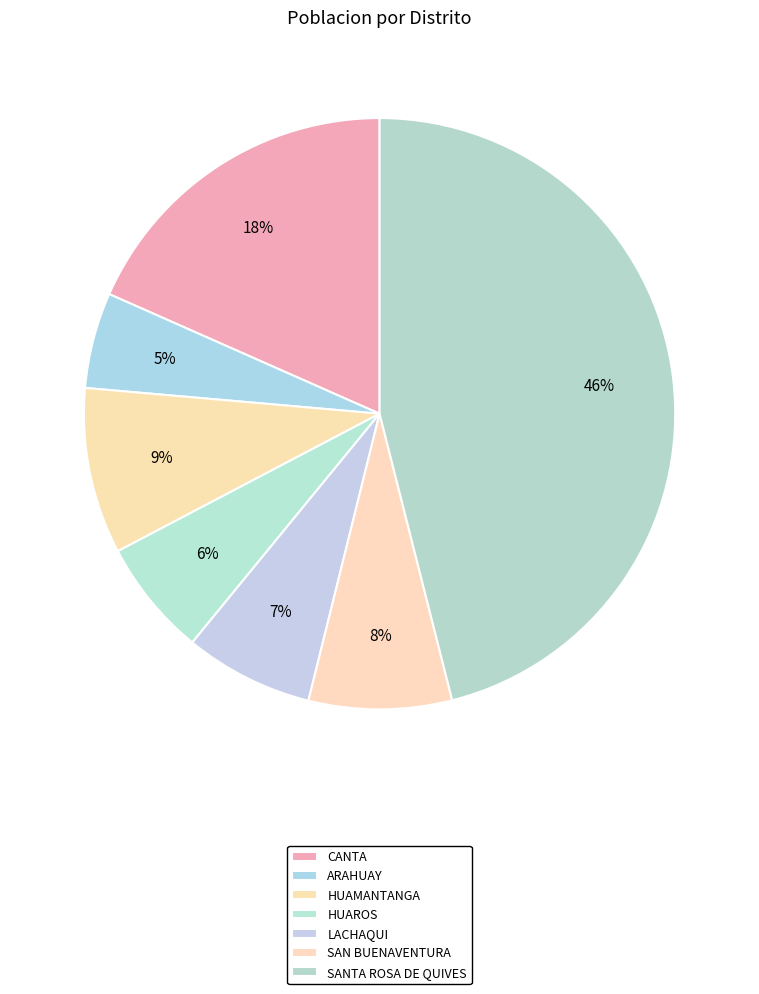

What percentage do LACHAQUI and HUAMANTANGA together represent?

16.1%